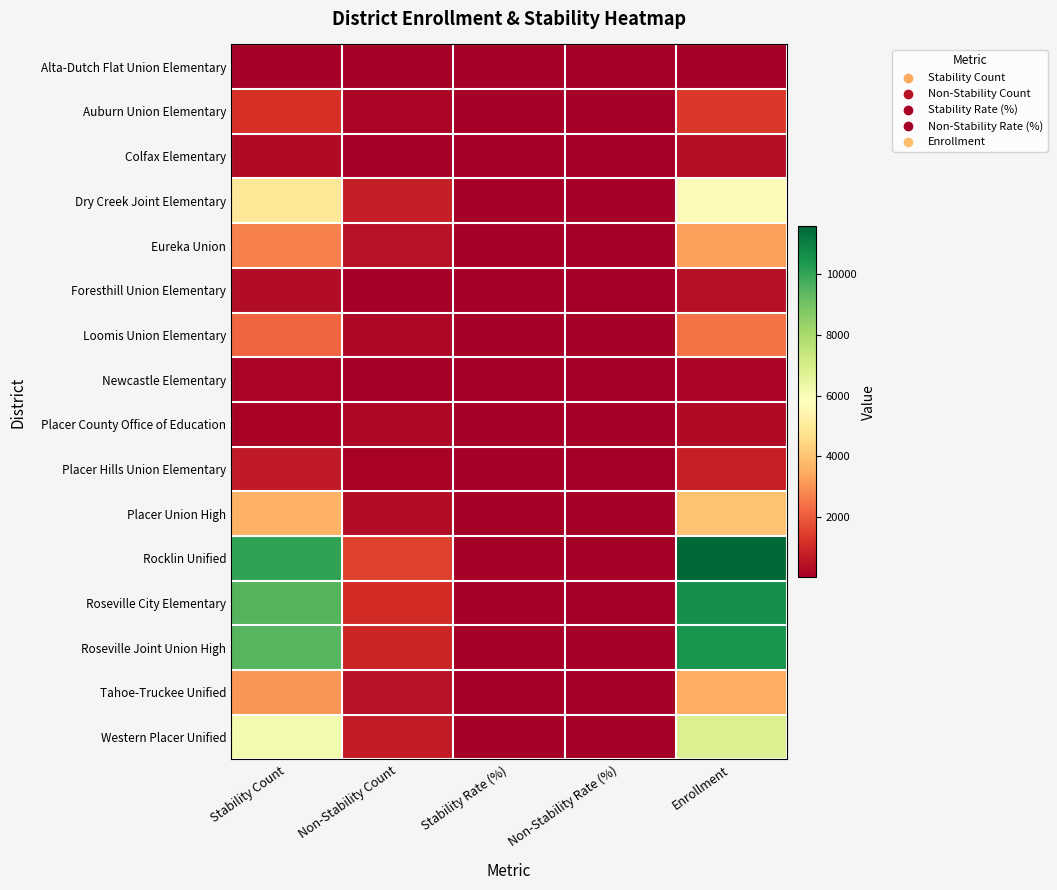

What is the spread (max minus min) of values at Non-Stability Rate (%)?

55.1